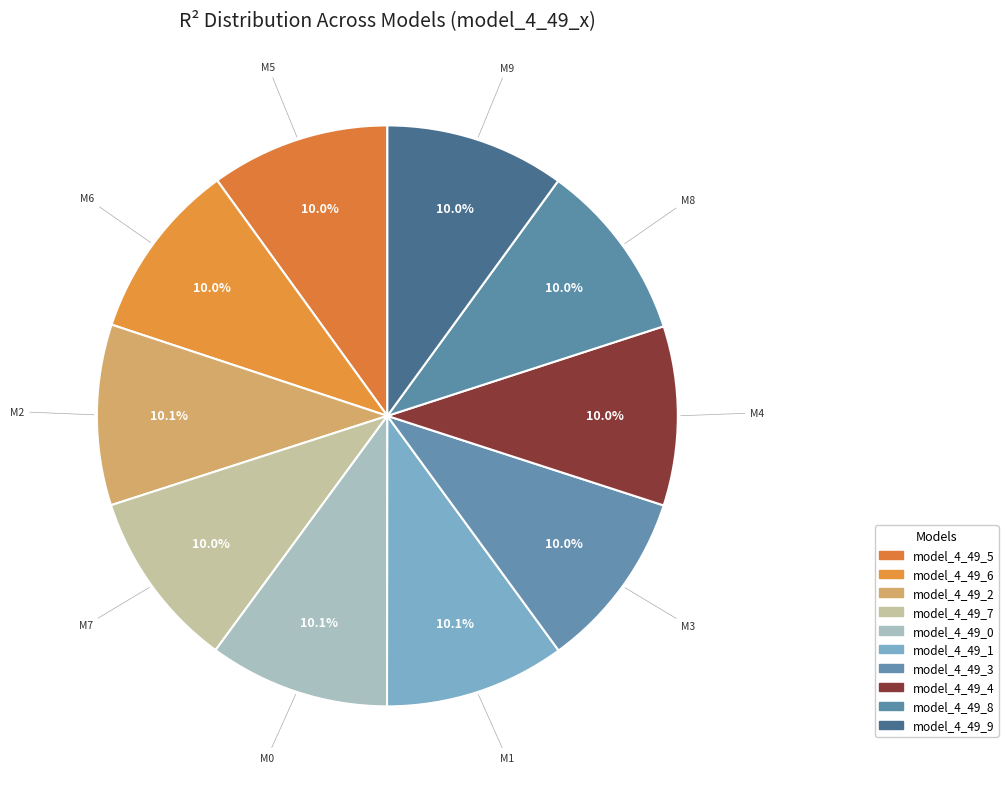

What percentage do model_4_49_0 and model_4_49_5 together represent?

20.0%